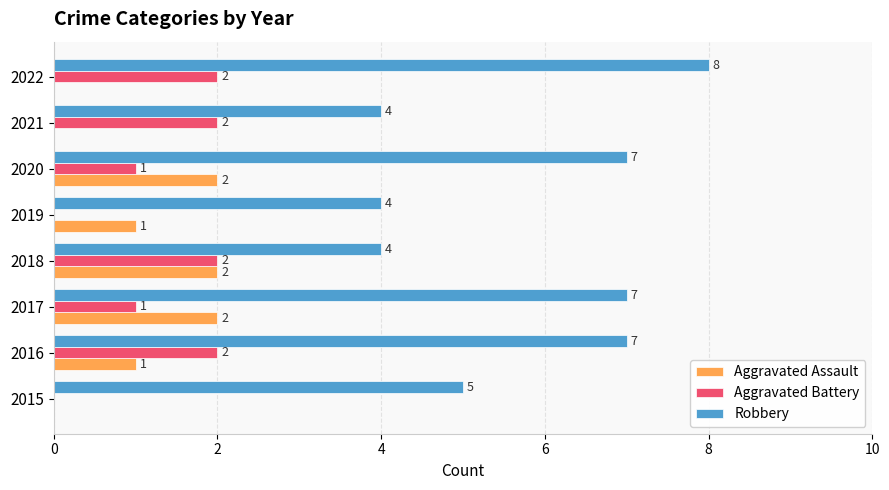

The value of Aggravated Assault at 2021 is 1. True or false?

False